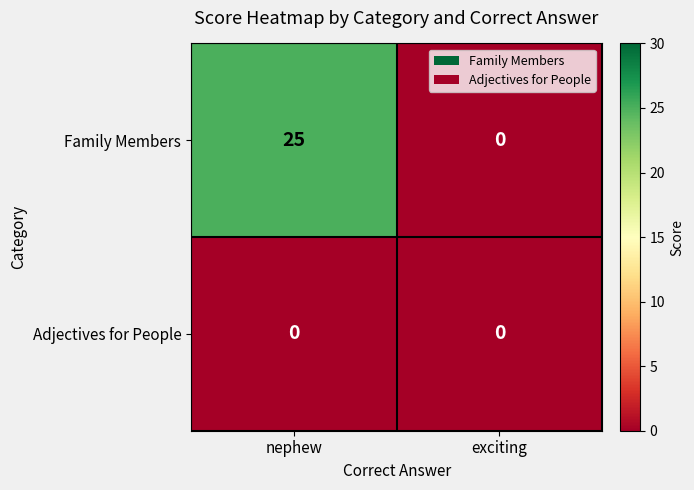

What is the highest value of the Family Members series?

25